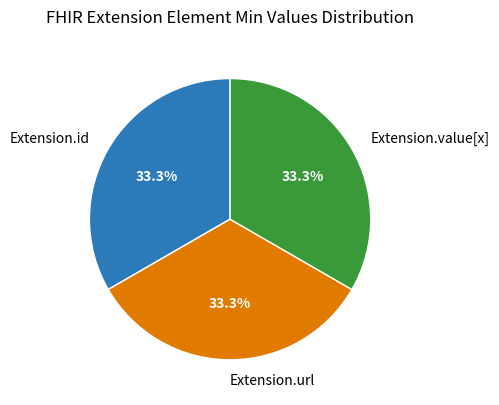

Is the sum of Extension.url and Extension.id greater than half?

Yes